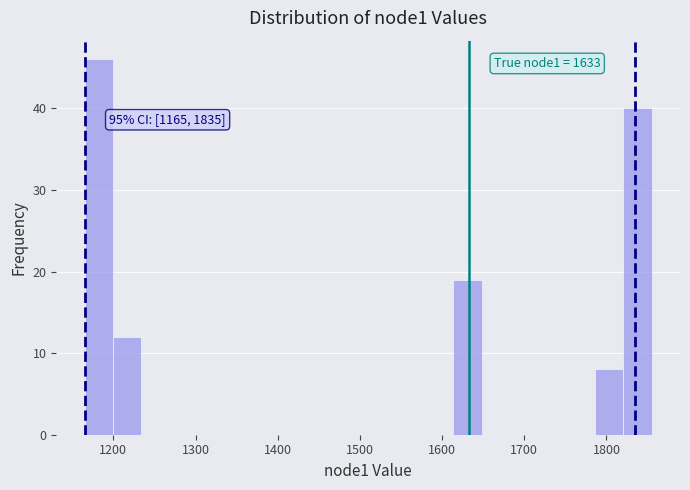

Read against the x-axis, roughly where is the centre of the tallest bar?

1180